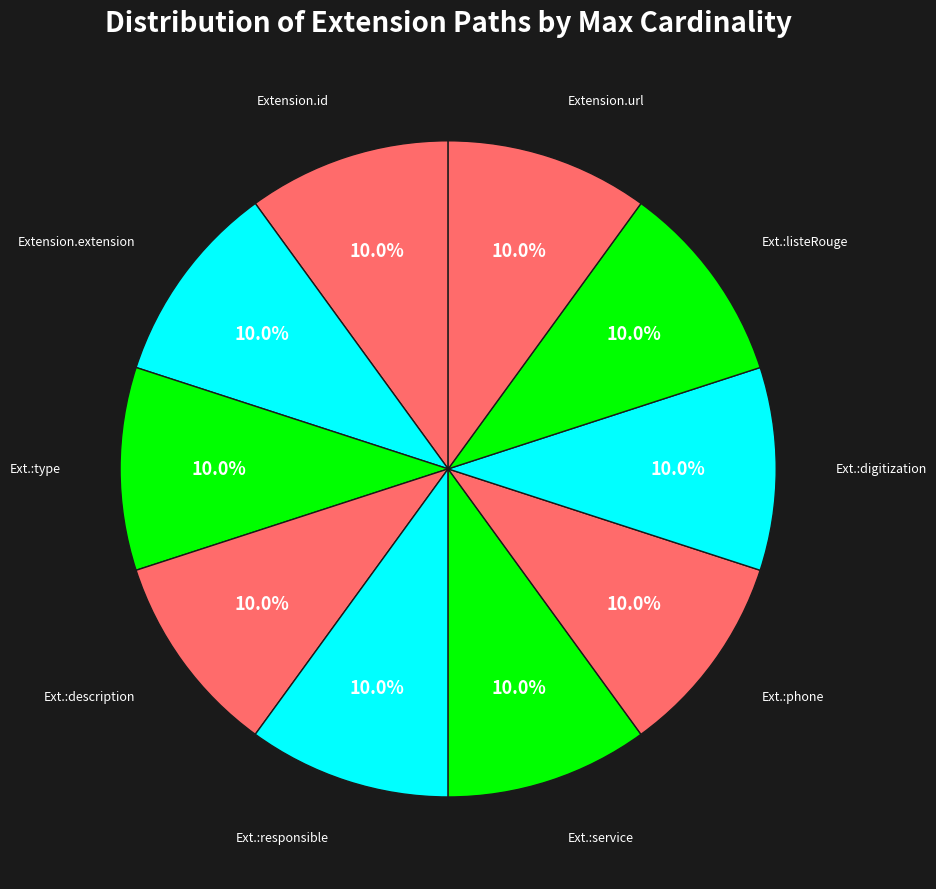

Is there any slice that represents more than half of the pie?

No